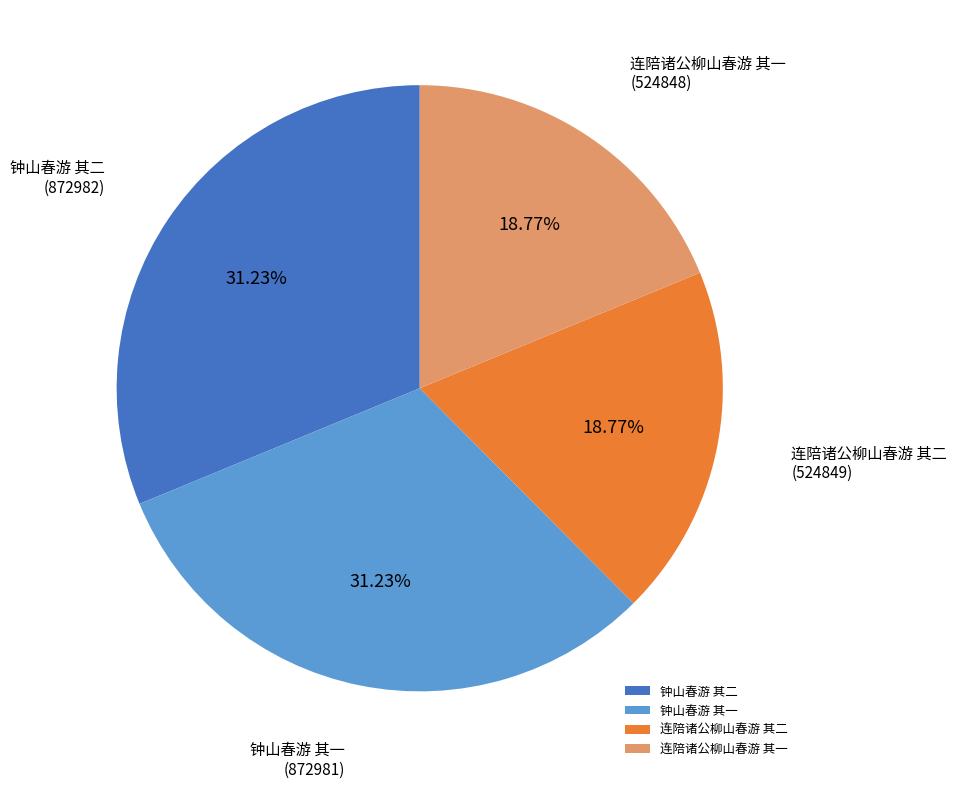

Count the number of slices in the pie.

4